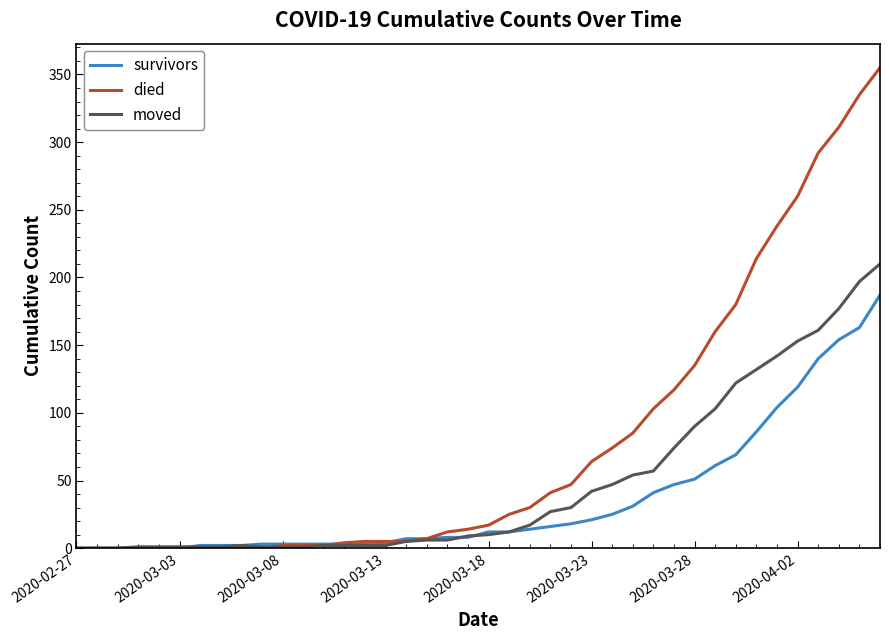

List the series in order of their overall mean, highest first.

died, moved, survivors